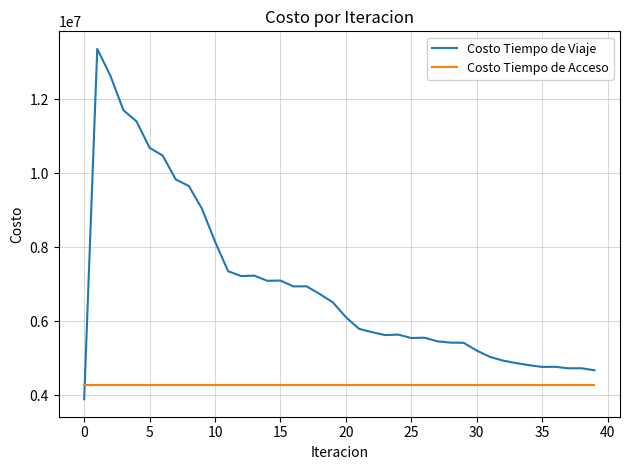

Which series has the largest range (max minus min)?

Costo Tiempo de Viaje